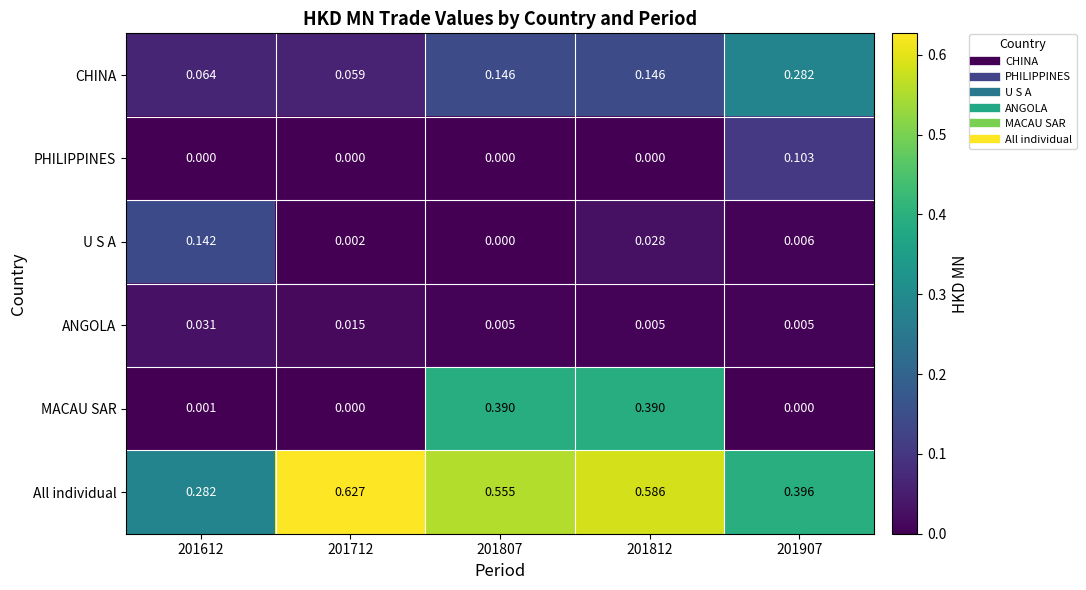

Is the value of MACAU SAR at 201712 greater than the value of All individual at 201812?

No